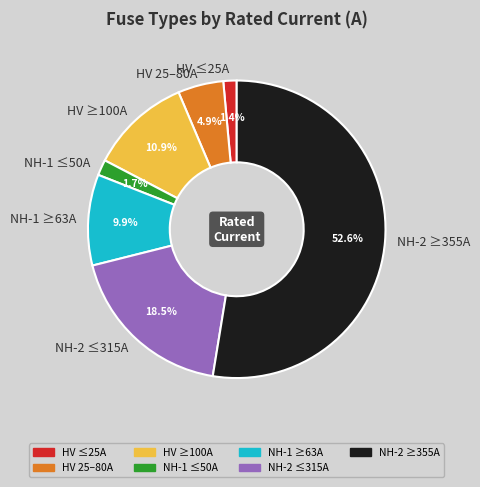

Does NH-2 ≥355A account for over 50% of the chart?

Yes